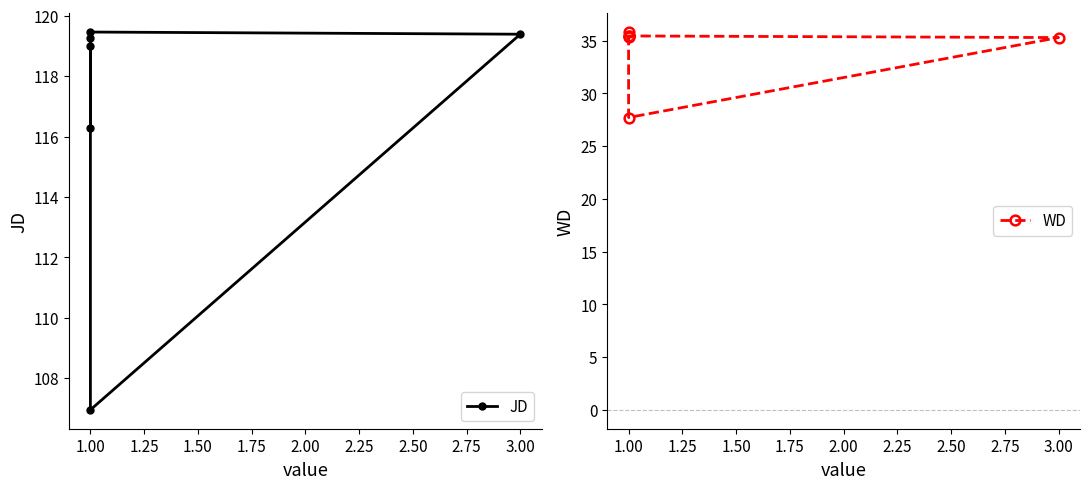

What position from the left is 1.00?

2